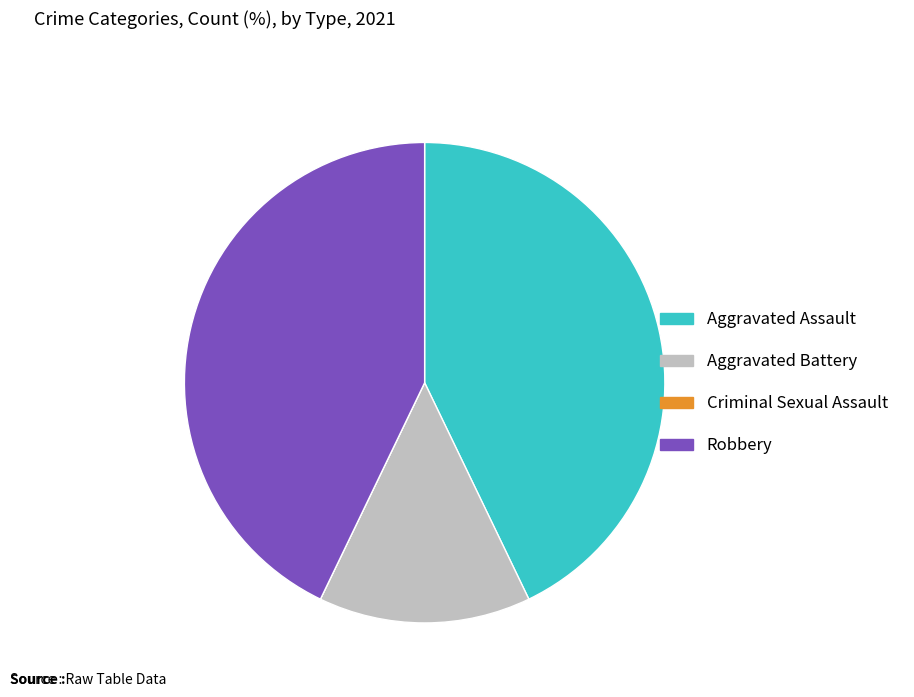

The Aggravated Battery slice represents 1% of the pie. True or false?

False